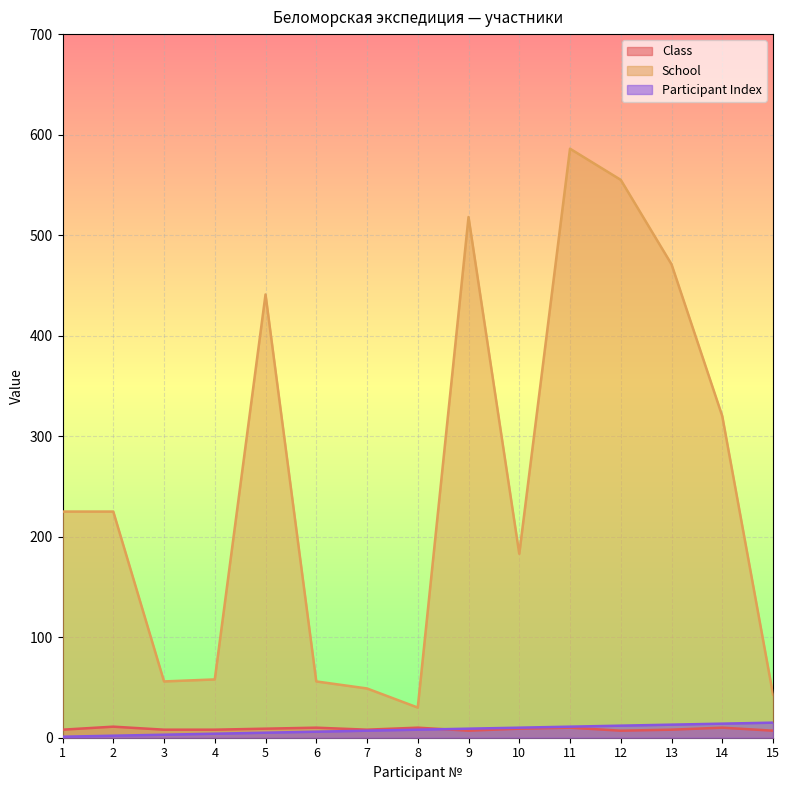

True or false: Participant Index has more than 2 interior local peaks.

False